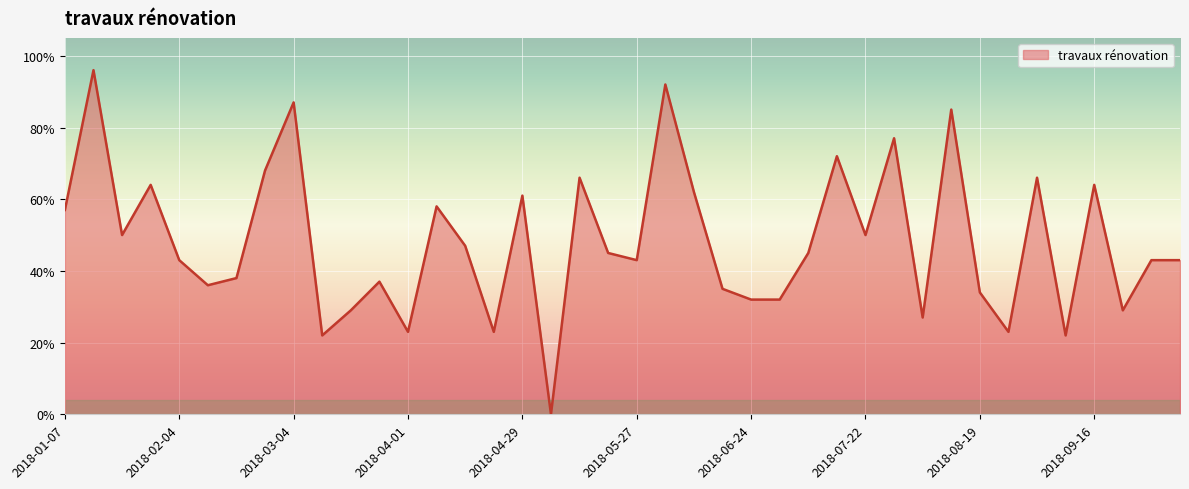

What is the difference between the maximum and minimum values?

96